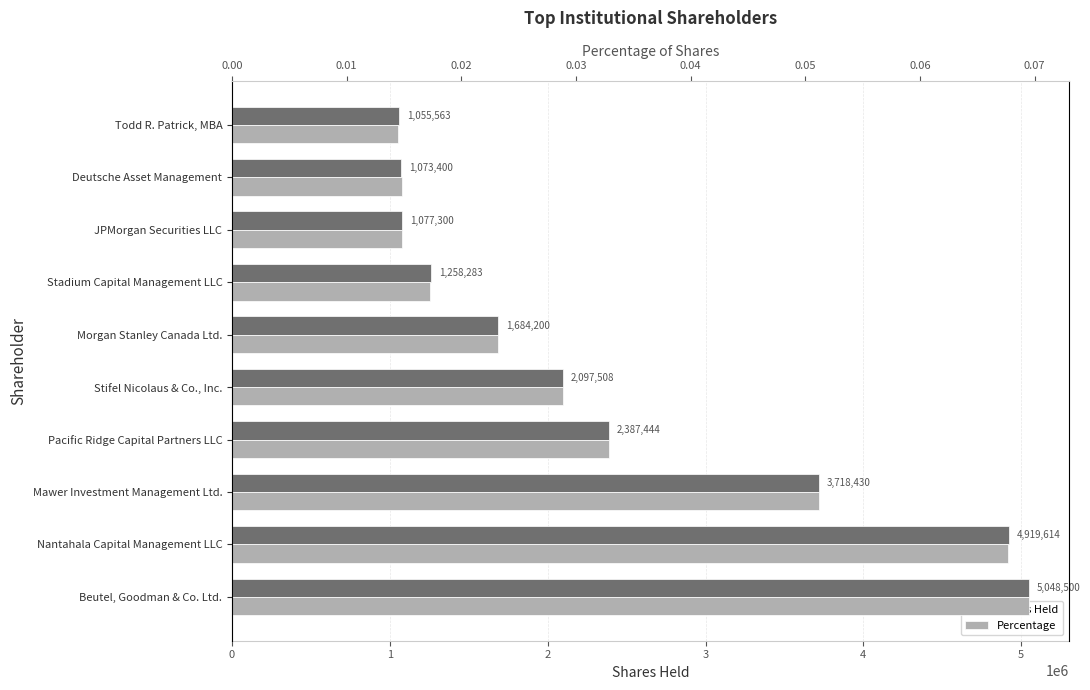

List the series in order of their overall mean, lowest first.

Percentage, Shares Held